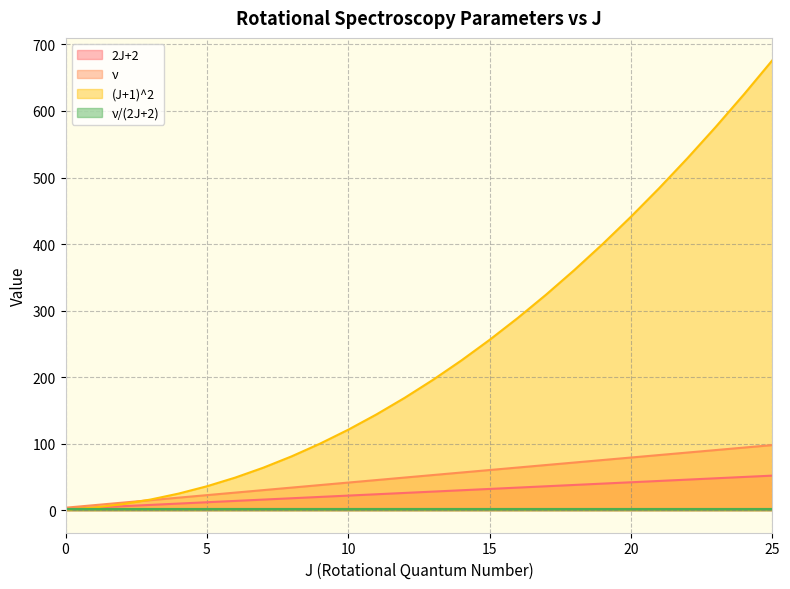

Does the chart have visible grid lines?

Yes